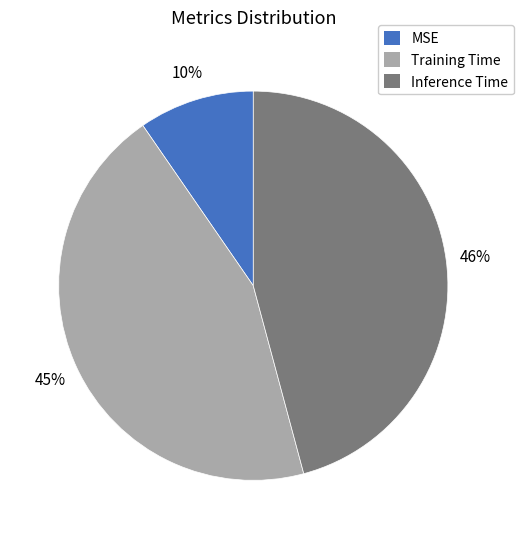

To the nearest percent, what is the difference between the largest and smallest slice percentages?

36%